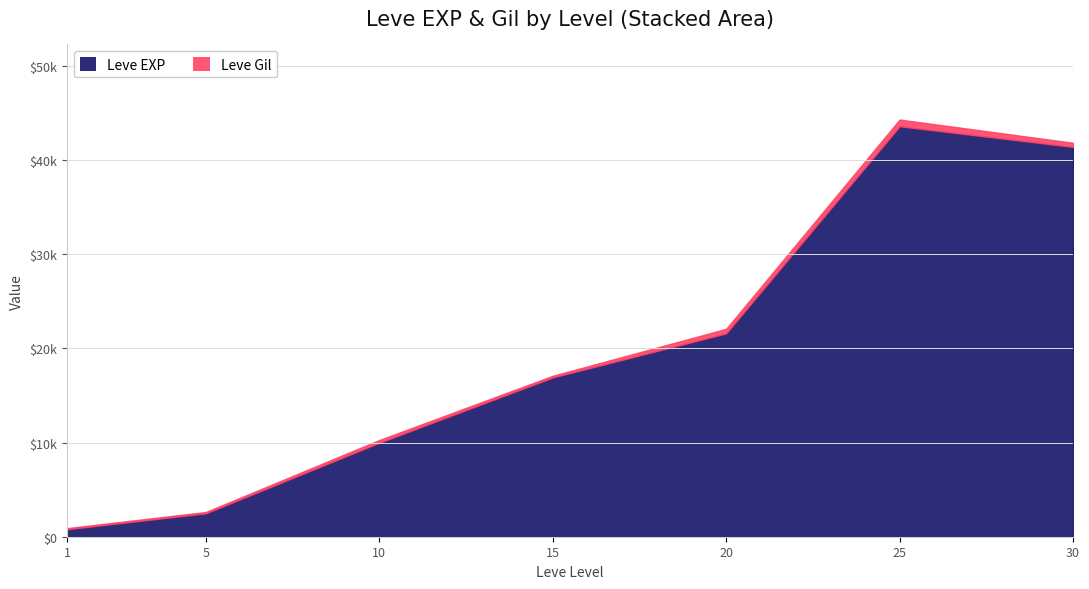

What are all the series names shown in the legend?

Leve EXP, Leve Gil